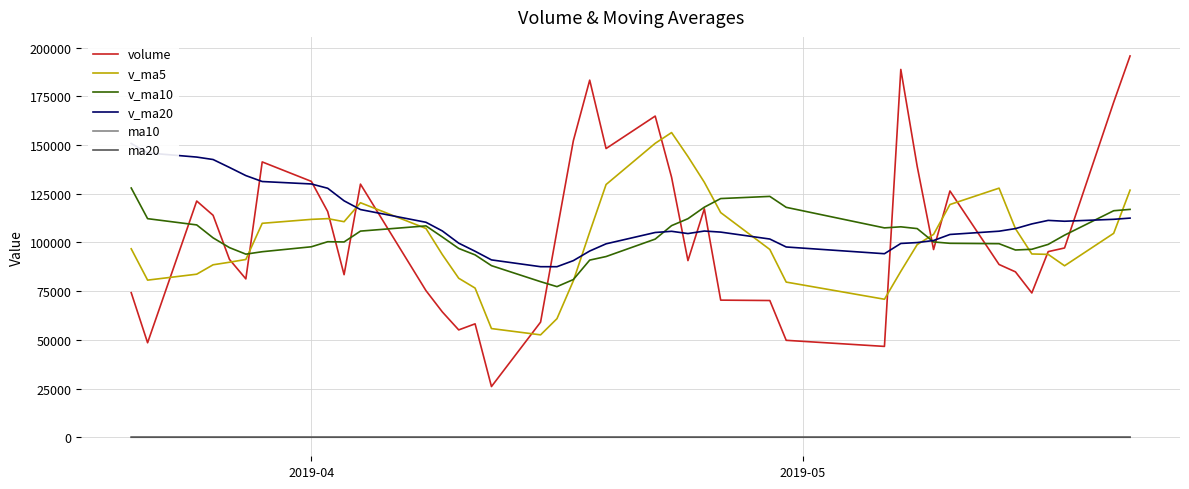

True or false: ma20 has more than 1 interior local peaks.

True